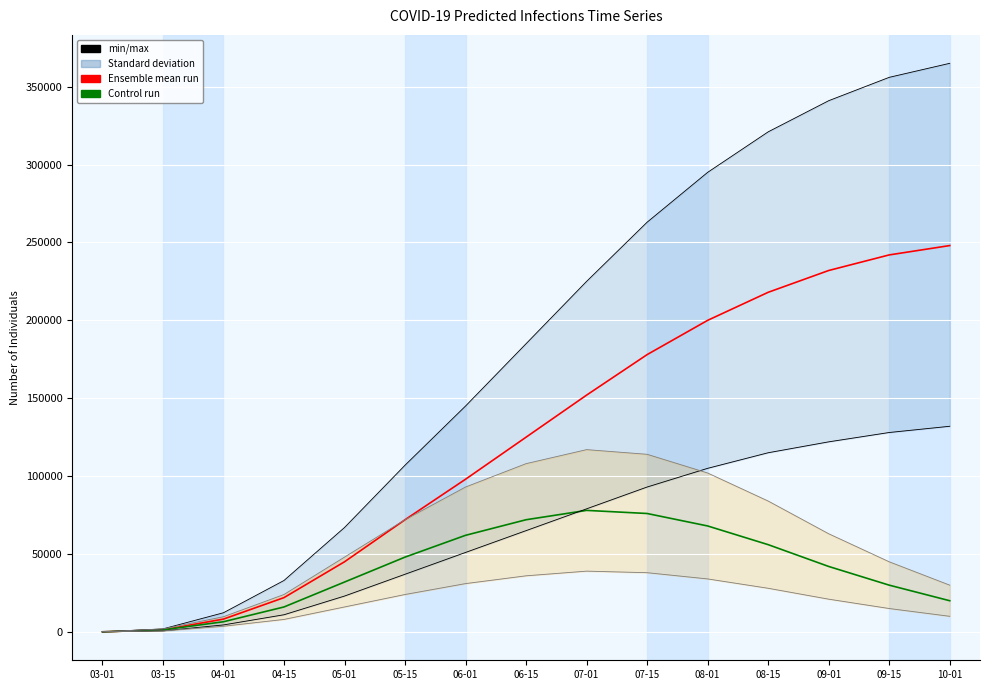

True or false: Total Infected Mean and Total Upper/Lower intersect in this chart.

False